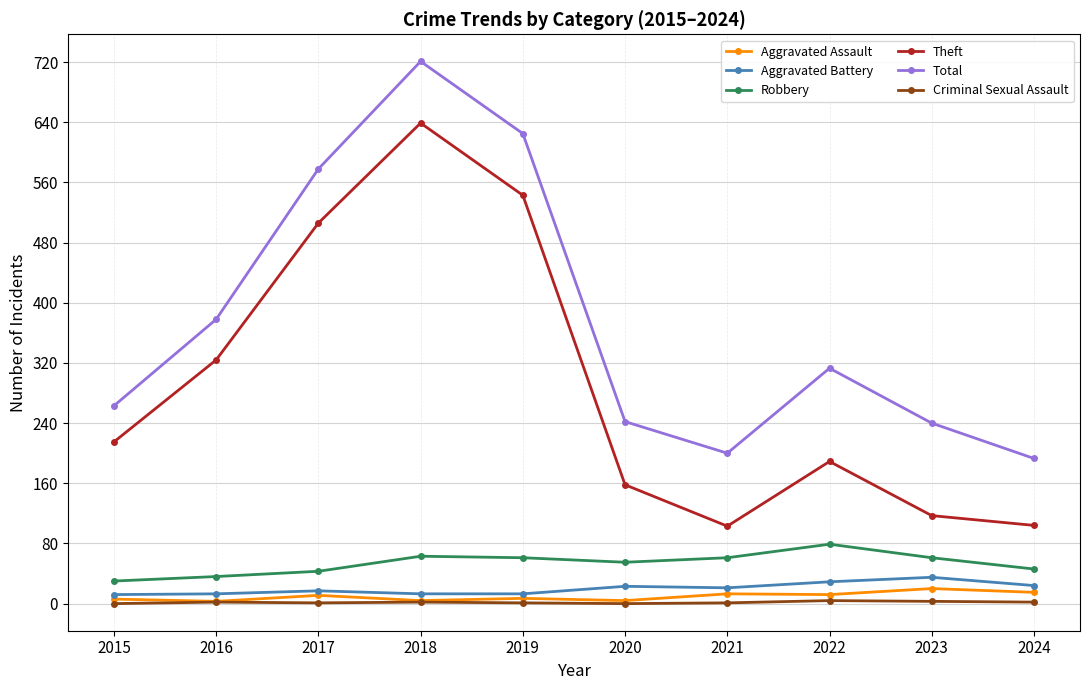

At how many categories does at least one series exceed 636?

1